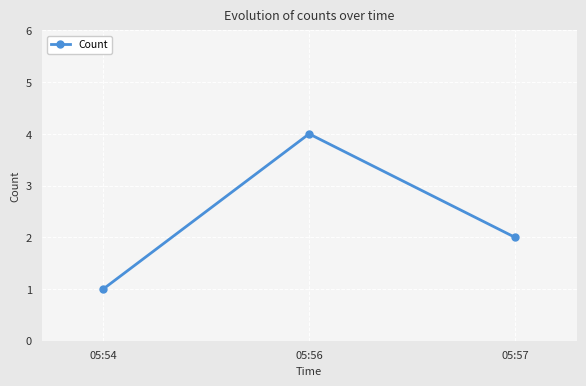

Count the values in the range 1 to 4.

3